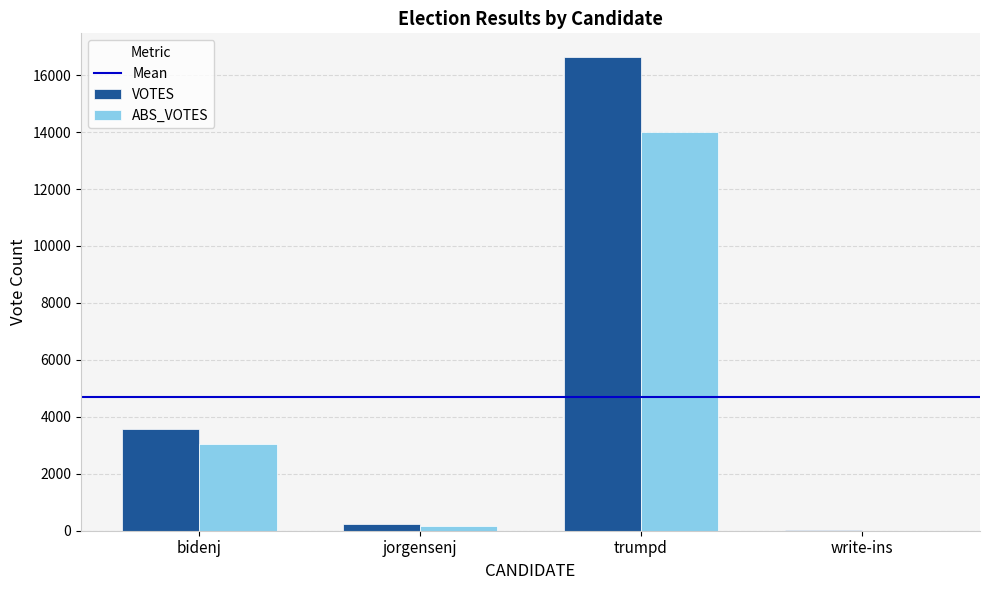

Reading right to left, list all the values displayed in this chart.

VOTES: write-ins=11	trumpd=16637	jorgensenj=232	bidenj=3562
ABS_VOTES: write-ins=0	trumpd=13988	jorgensenj=168	bidenj=3048